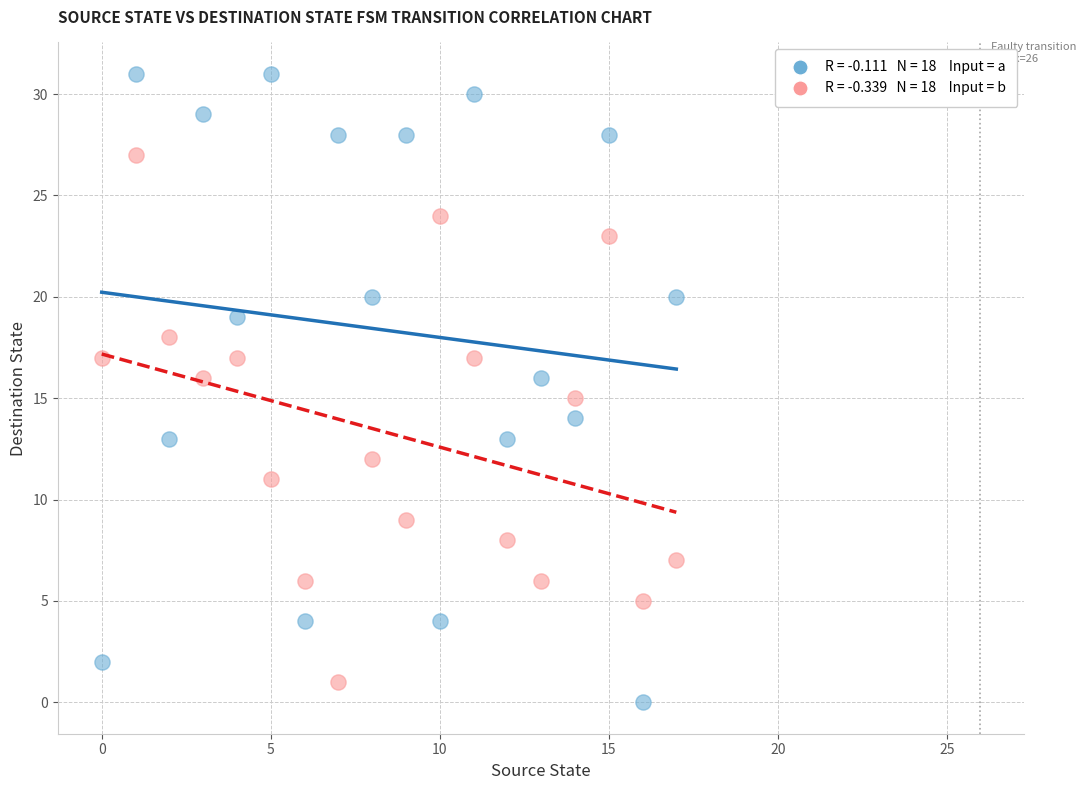

Across all data points, what is the range of Y values (max minus min)?

31